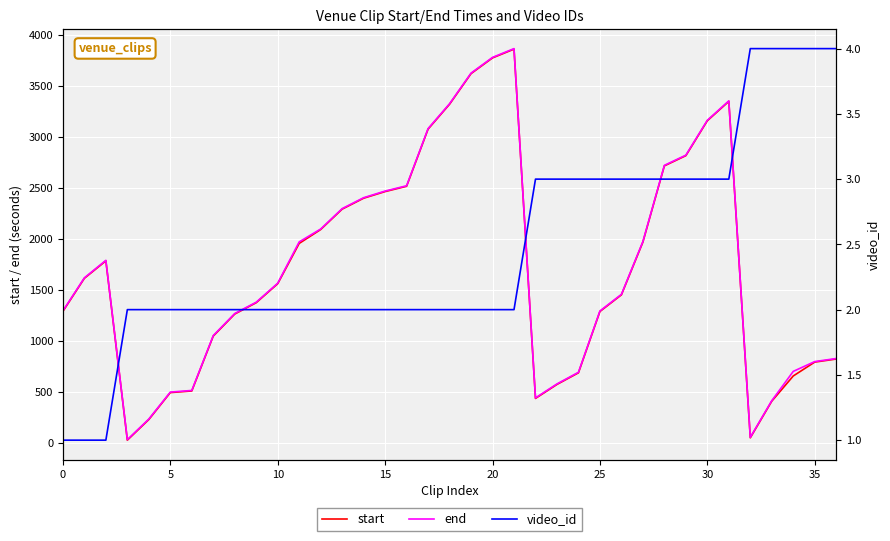

The value of end at 25 is 1292. True or false?

True